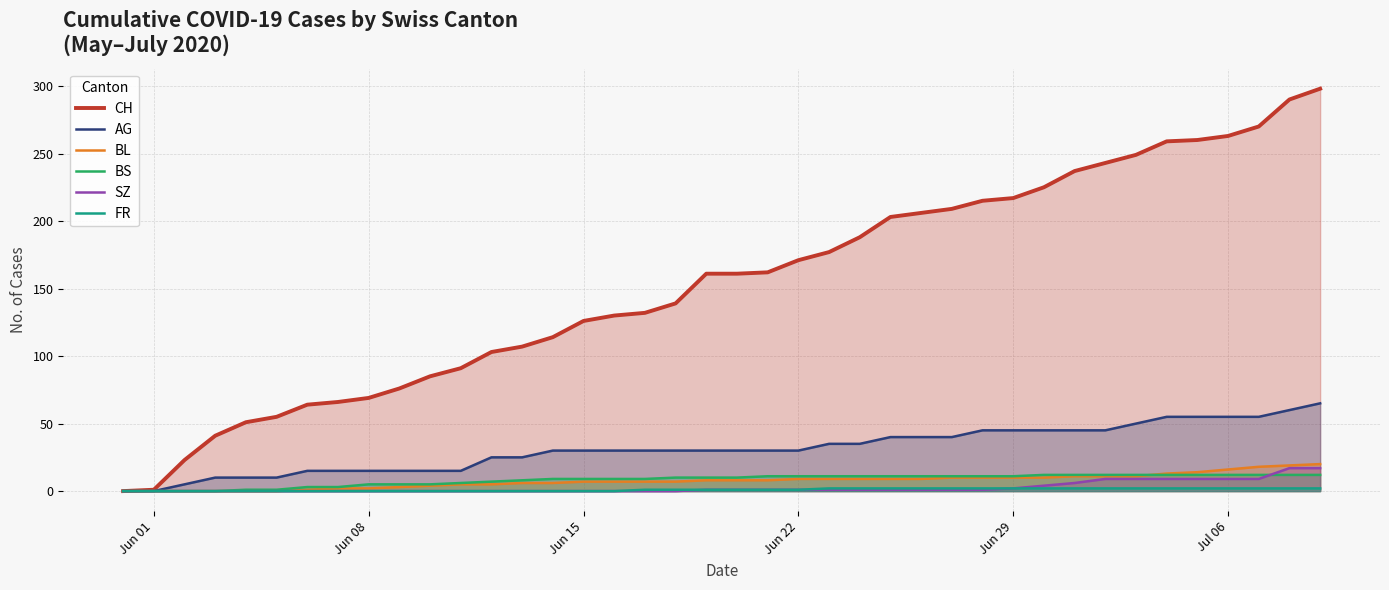

What is the approximate value of AG at Jul 06?

55